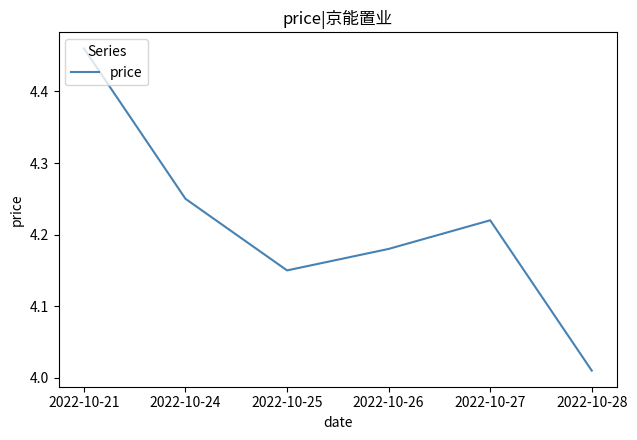

How many interior local valleys (lower than both neighbors) does the data have?

1